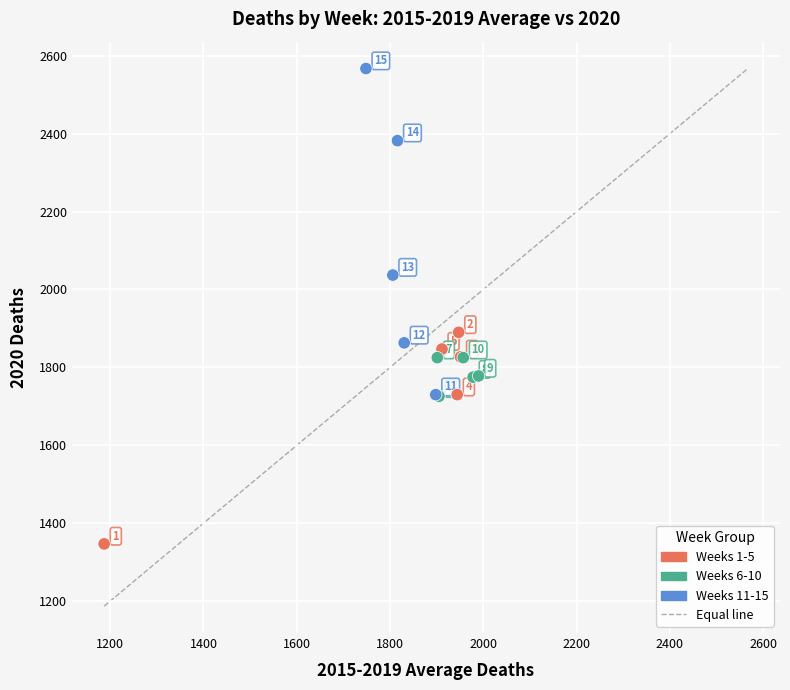

What Y value in the scatter plot is closest to 1957?

1890